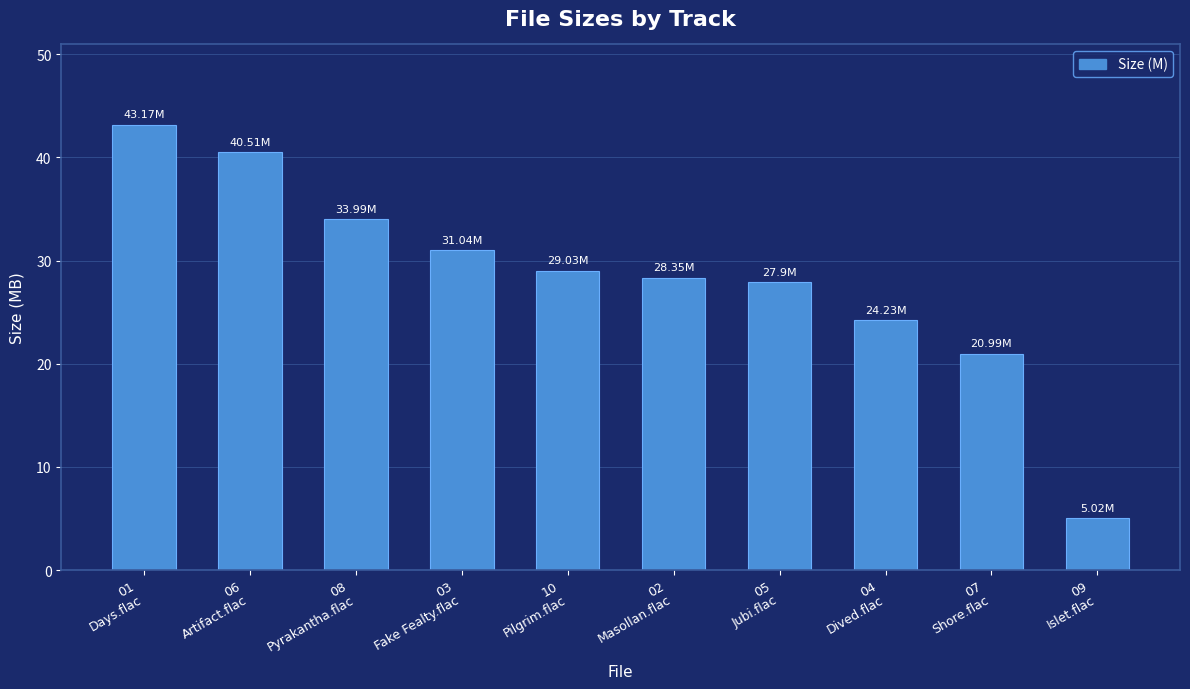

Rank the categories by value from lowest to highest.

09
Islet.flac, 07
Shore.flac, 04
Dived.flac, 05
Jubi.flac, 02
Masollan.flac, 10
Pilgrim.flac, 03
Fake Fealty.flac, 08
Pyrakantha.flac, 06
Artifact.flac, 01
Days.flac